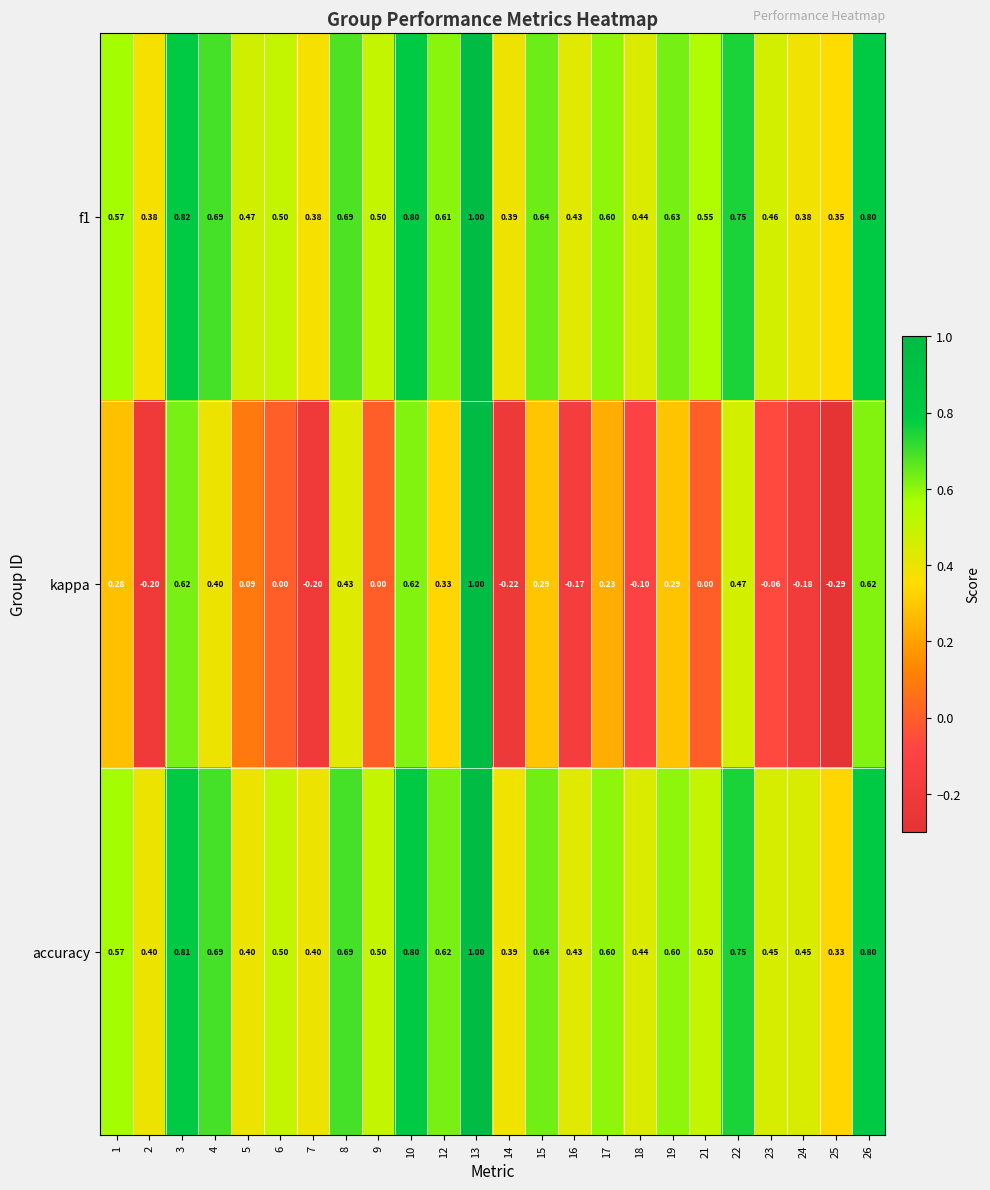

Is the value of accuracy at 2 greater than the value of f1 at 12?

No